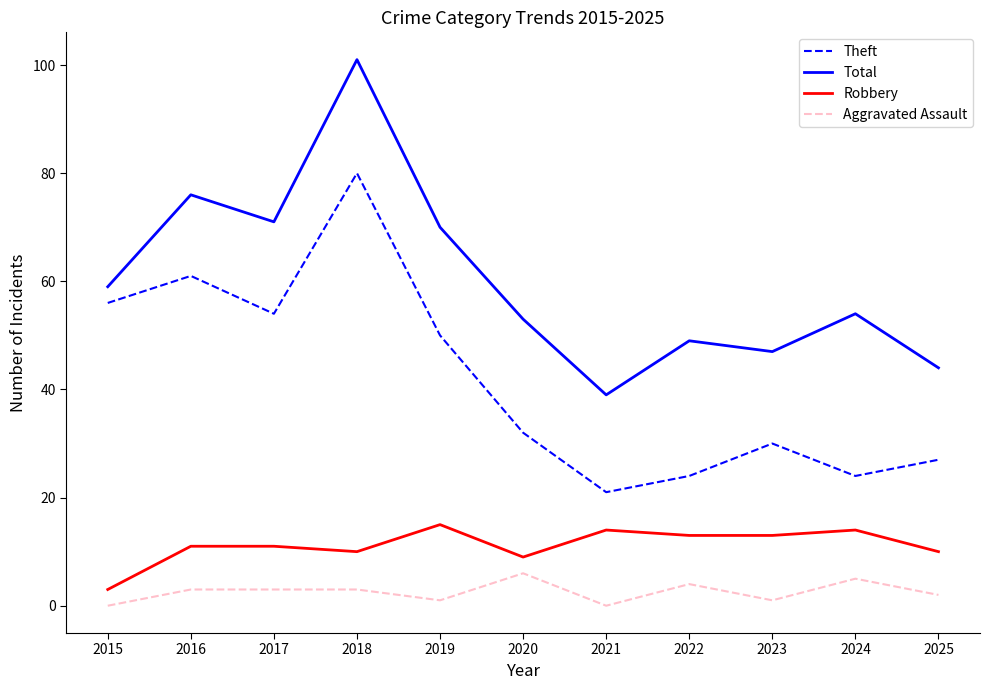

How many lines are shown in the chart?

4